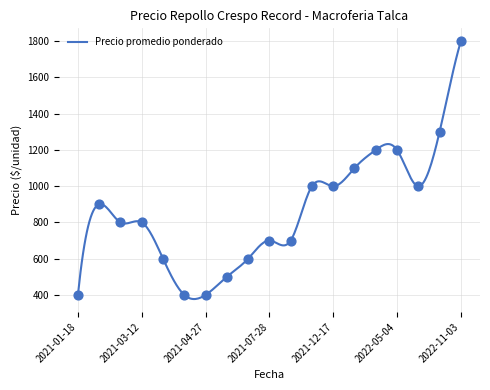

Which series contains the highest Y value?

Precio promedio ponderado